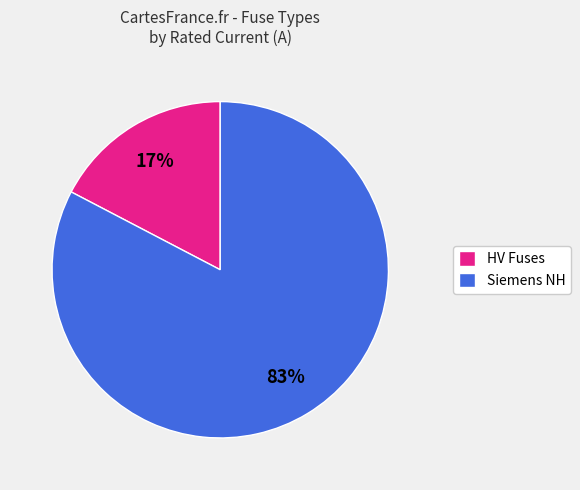

To the nearest percent, what is the average slice percentage?

50%